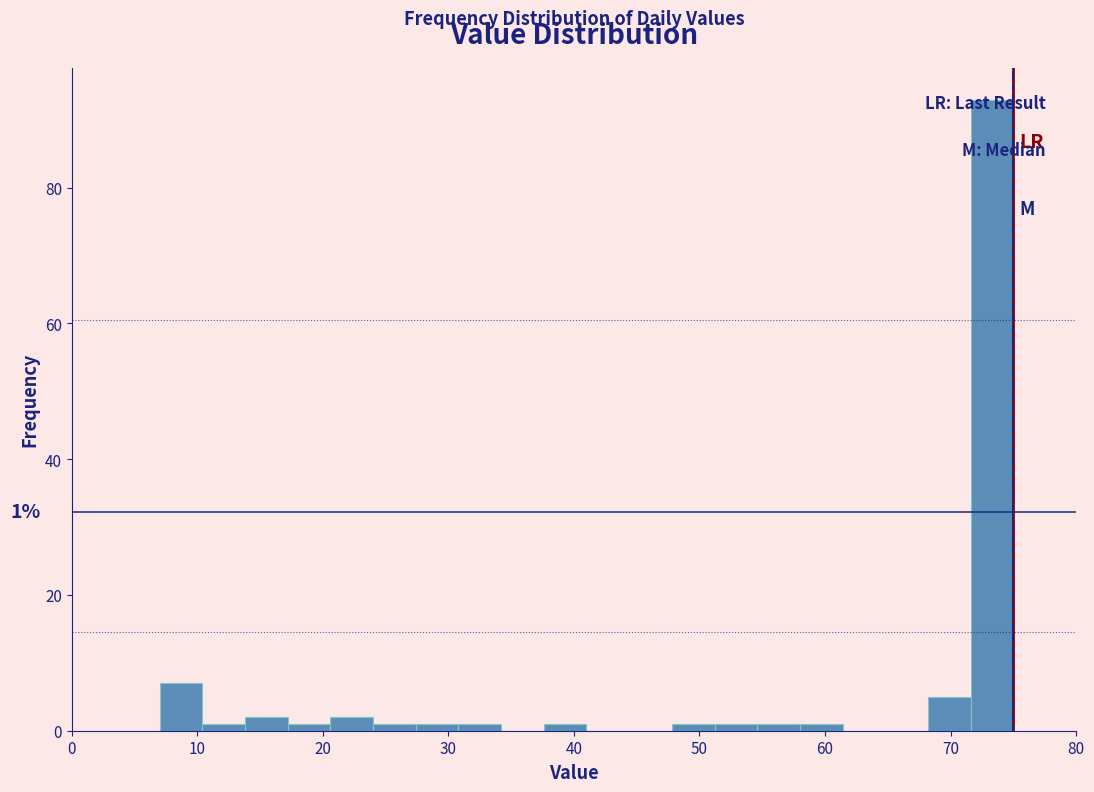

Read against the x-axis, roughly where is the centre of the tallest bar?

73